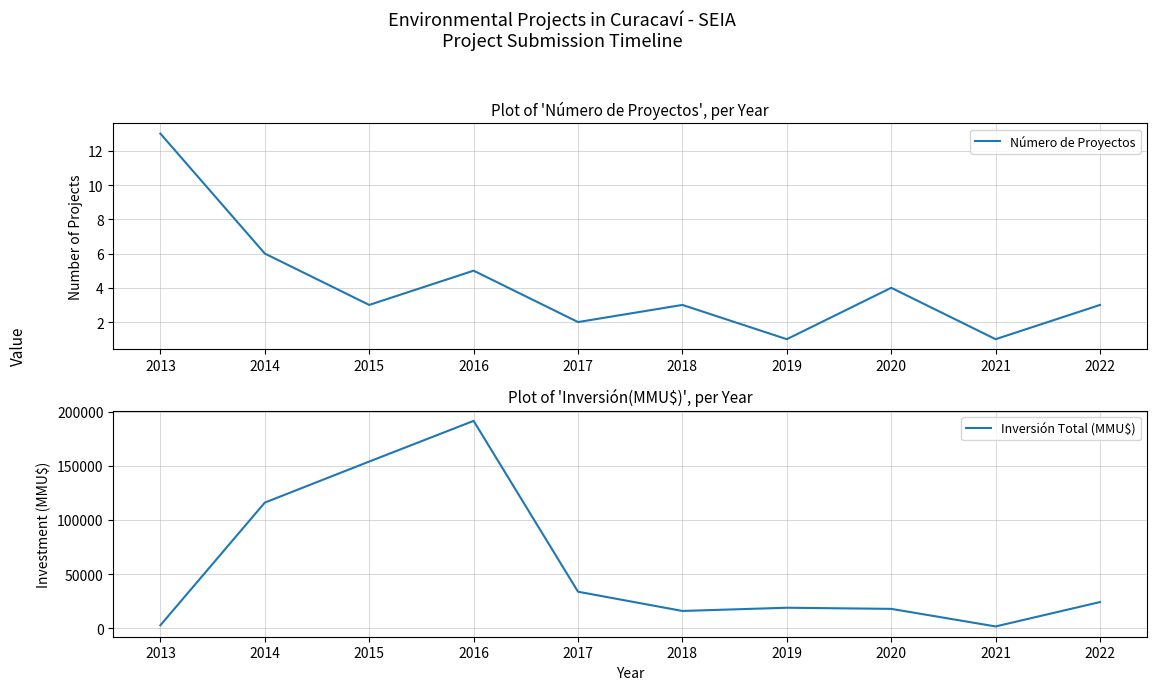

What is the difference between the highest and lowest values at 2018?

15817